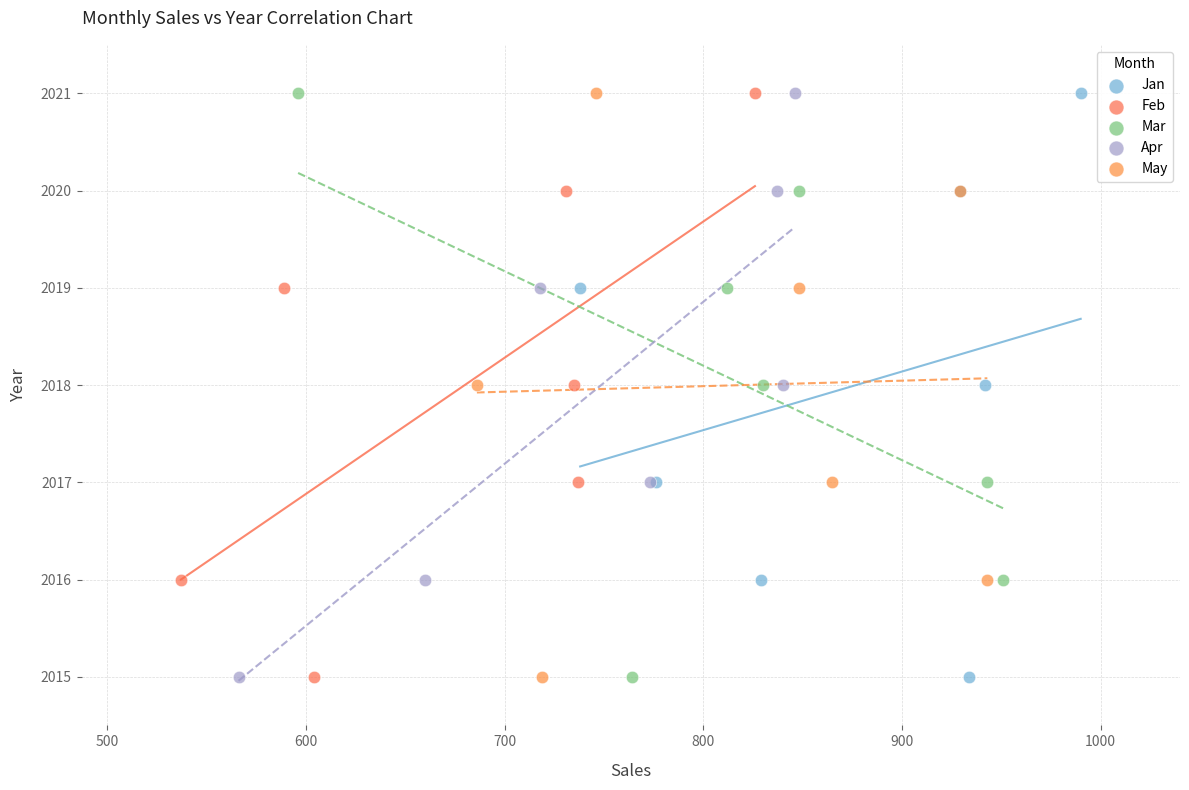

What are all the series names shown in the legend?

Jan, Feb, Mar, Apr, May